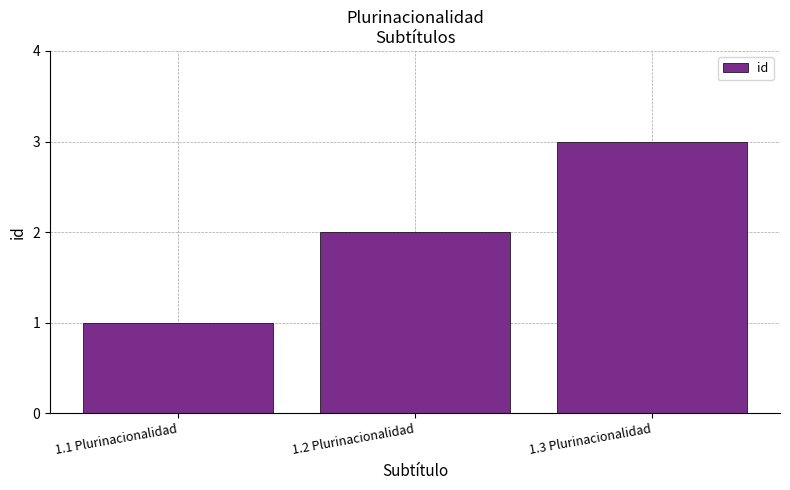

What value does the data have at 1.3 Plurinacionalidad?

3